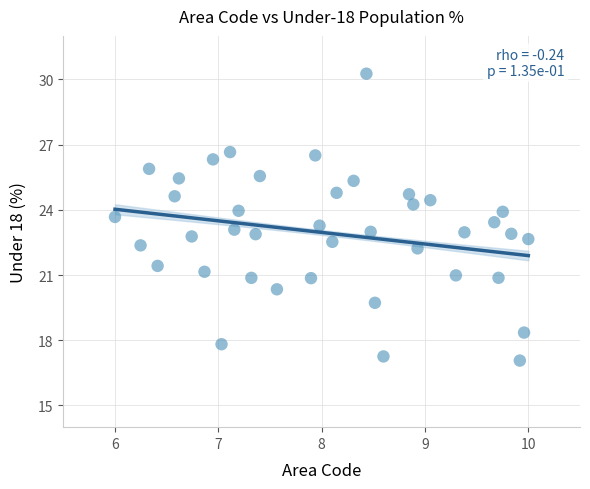

What is the range of Y values (max minus min)?

13.2